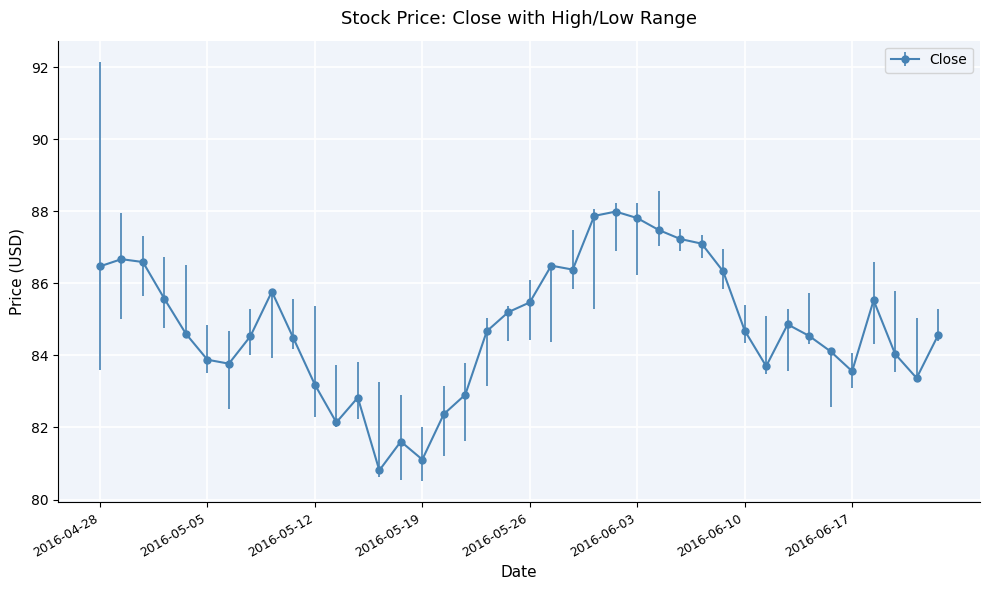

What is the sum of all values?

3392.3